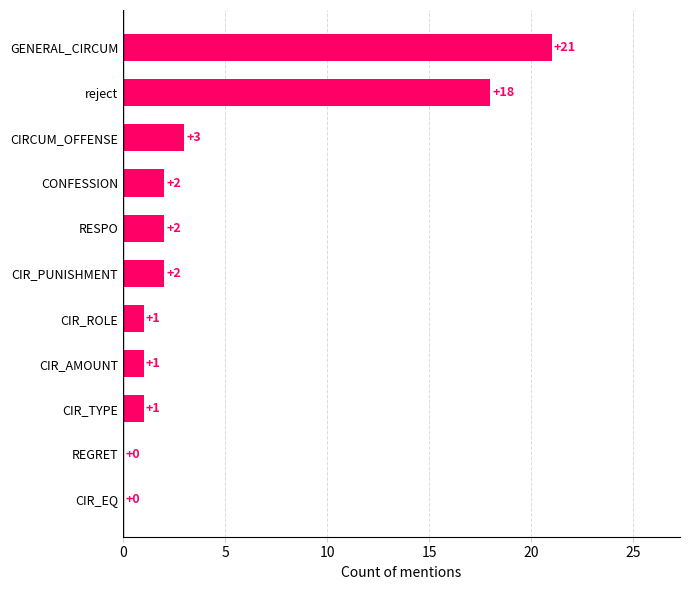

What is the sum of the values at CIR_AMOUNT and CIRCUM_OFFENSE?

4